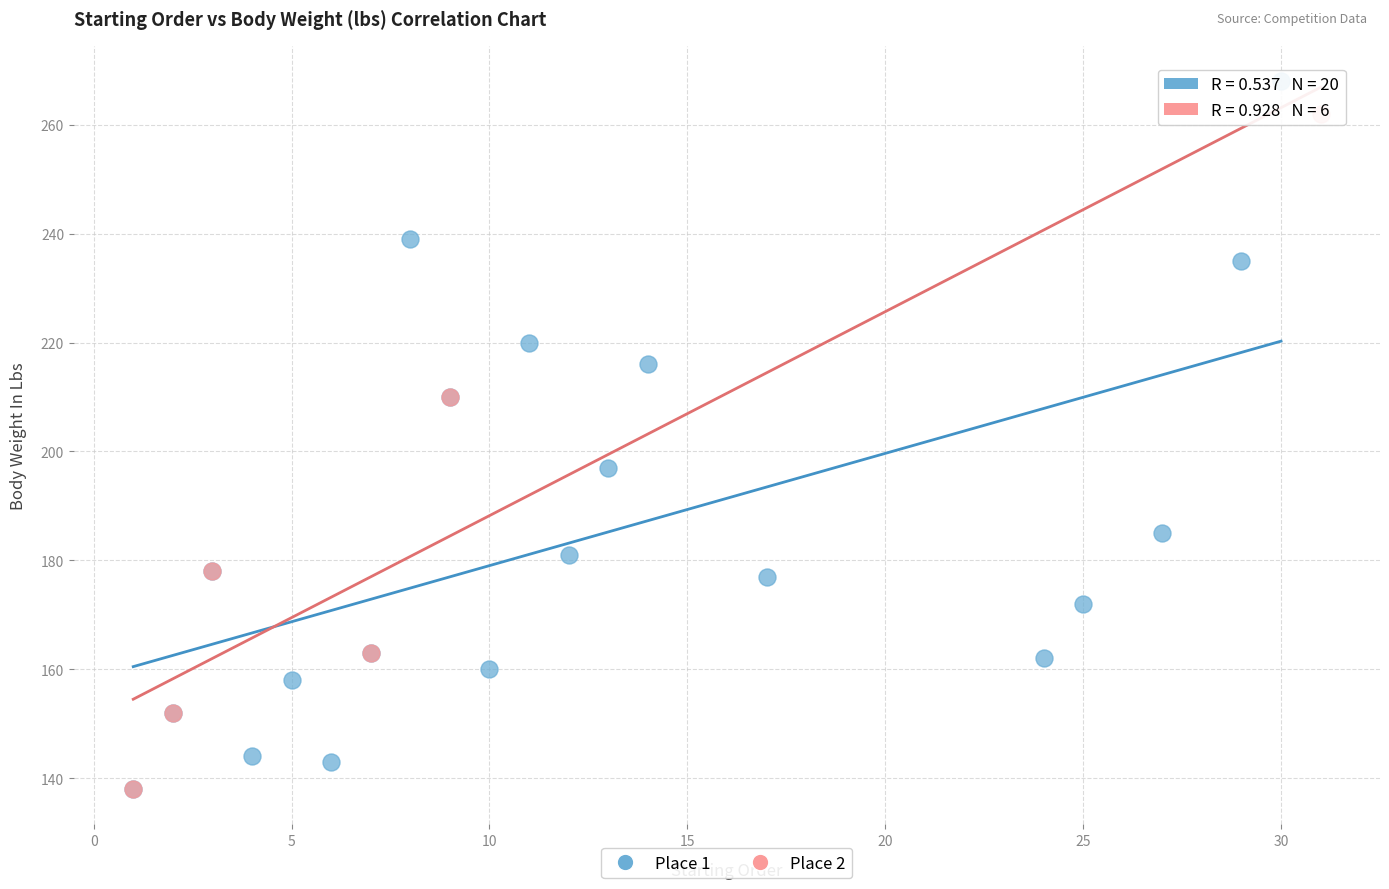

Which series reaches the maximum Y coordinate?

Place 1